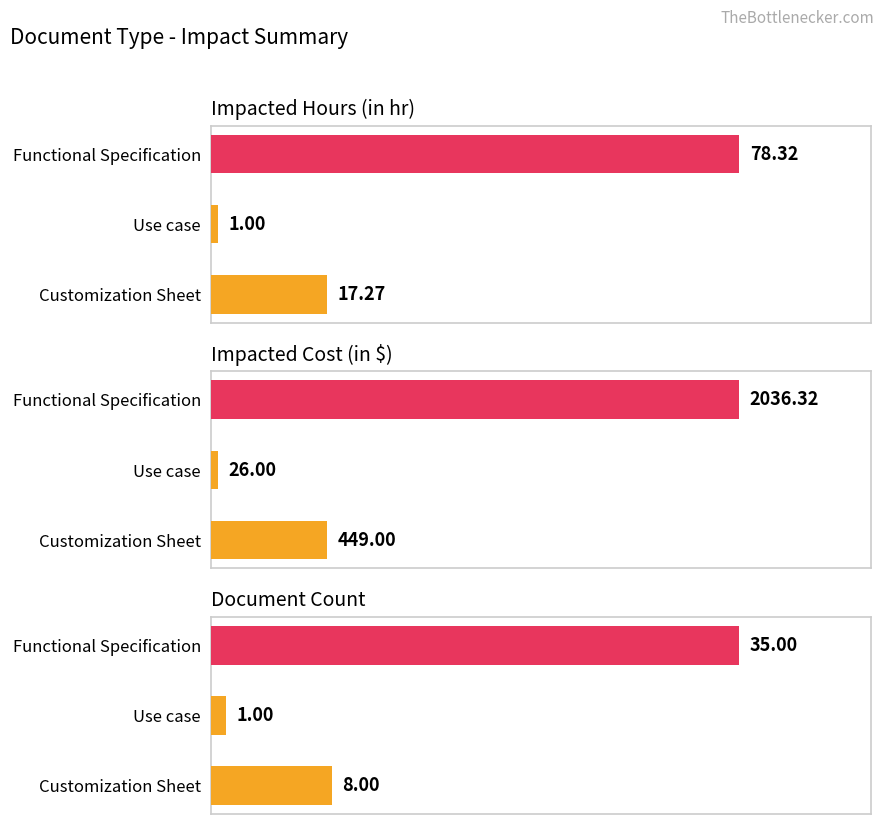

Which series changed the most between Functional Specification and Use case?

Impacted Cost (in $)